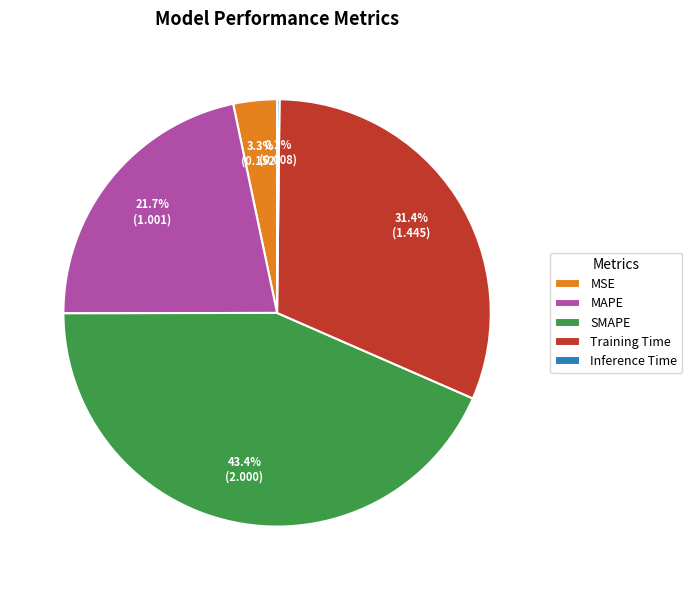

The SMAPE slice represents 33% of the pie. True or false?

False